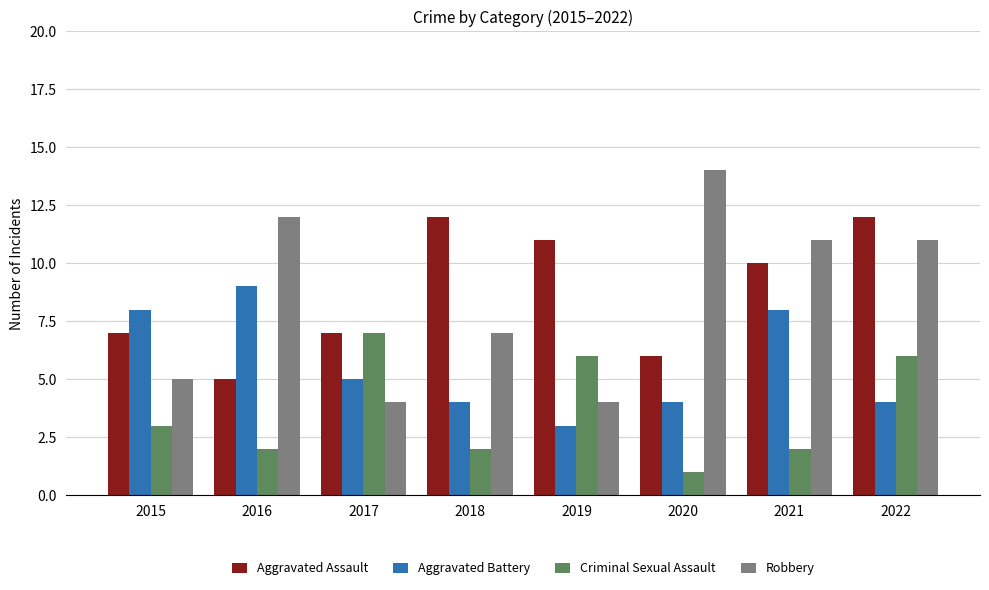

Rank the series at 2019 from lowest to highest value.

Aggravated Battery, Robbery, Criminal Sexual Assault, Aggravated Assault